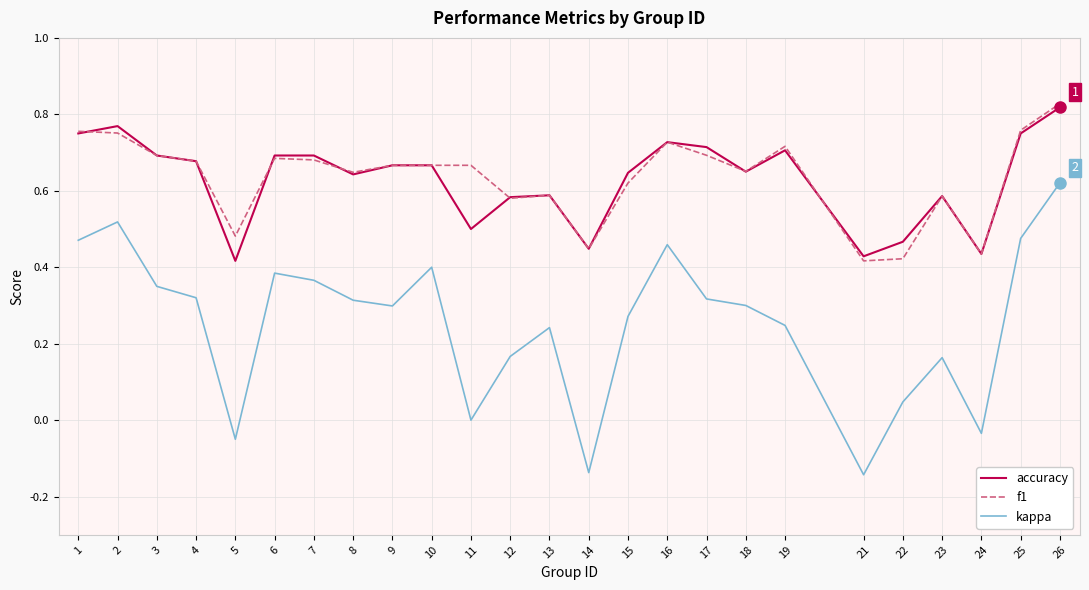

Is it true that kappa equals 0.5 at 25?

True